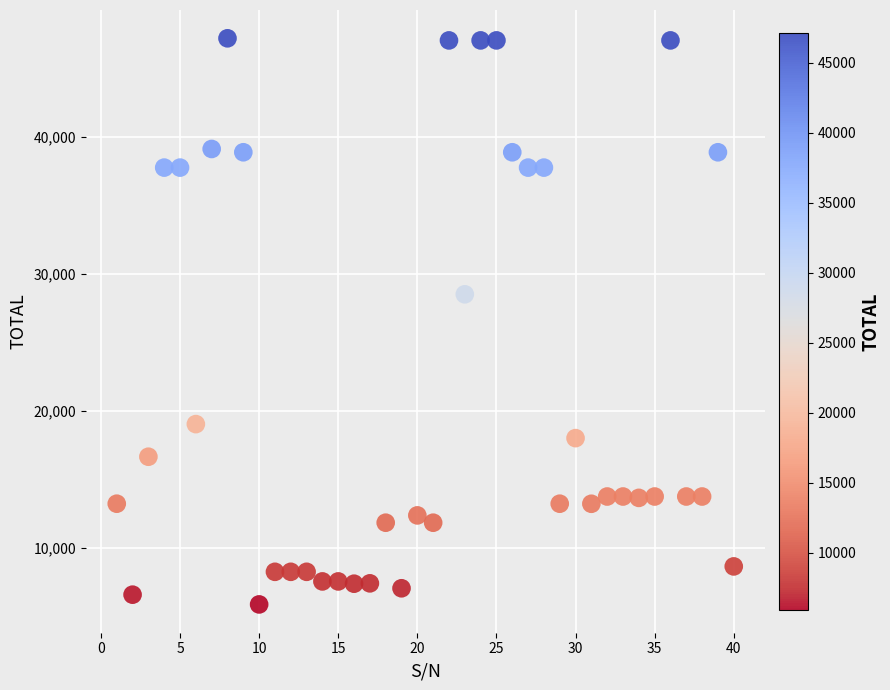

What Y value in the scatter plot is closest to 26524?

28497.6